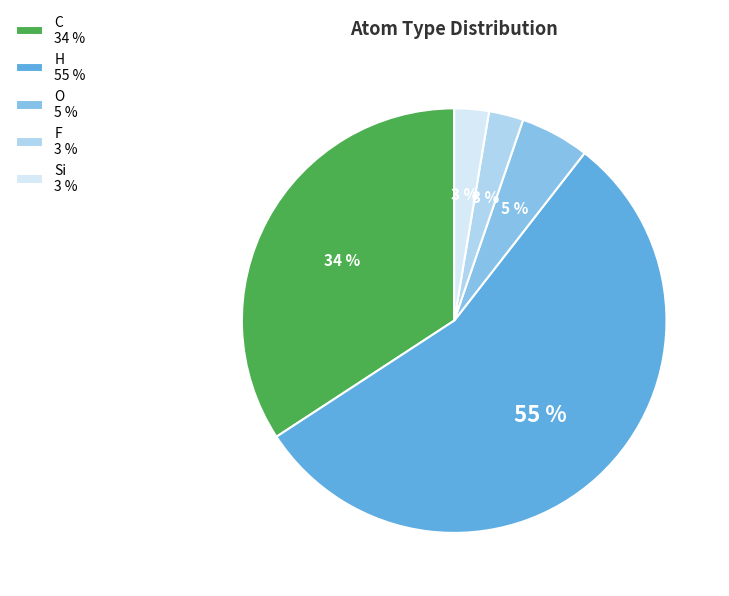

Is it true that F is 13% of the pie?

False